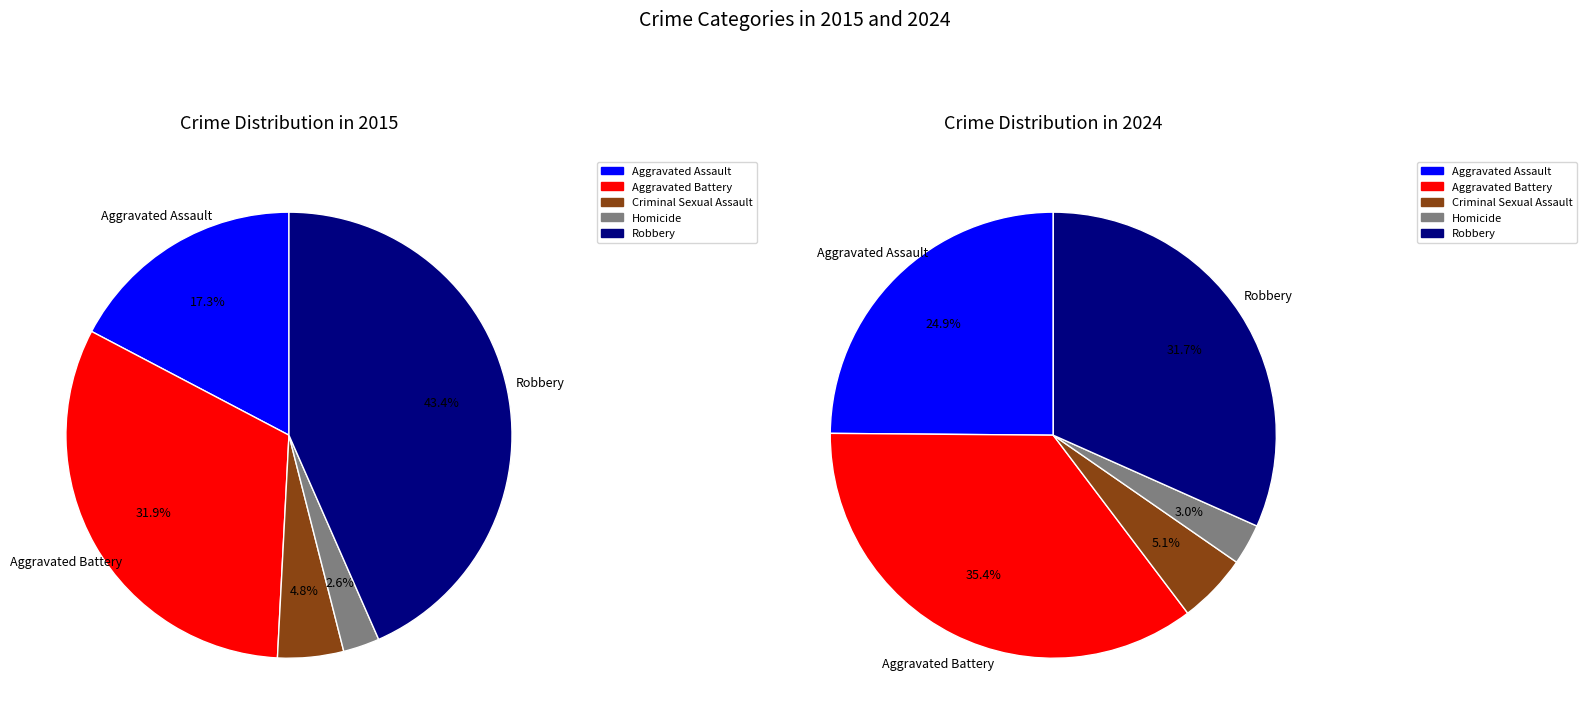

Is it true that Aggravated Battery is 35% of the pie?

True